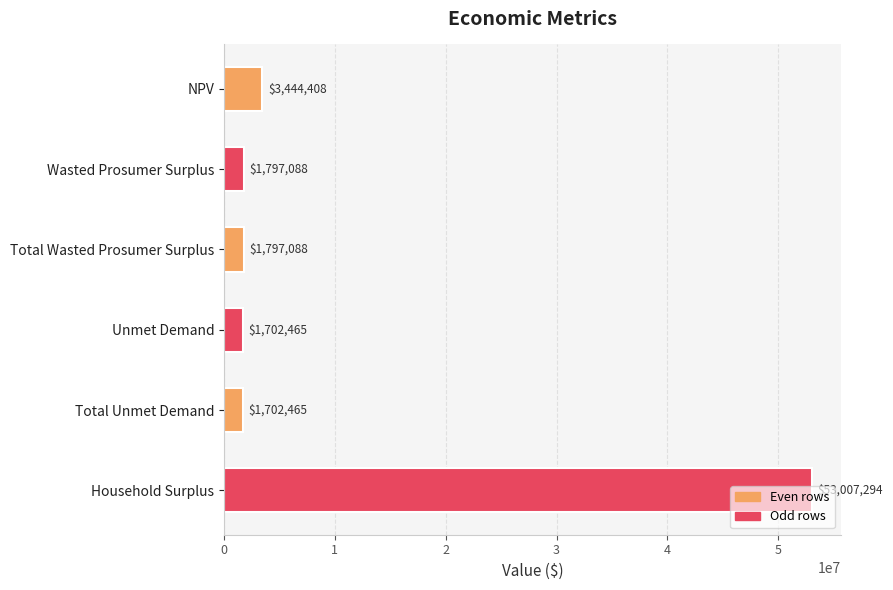

The chart shows a value of 15492399.8 at Household Surplus. True or false?

False